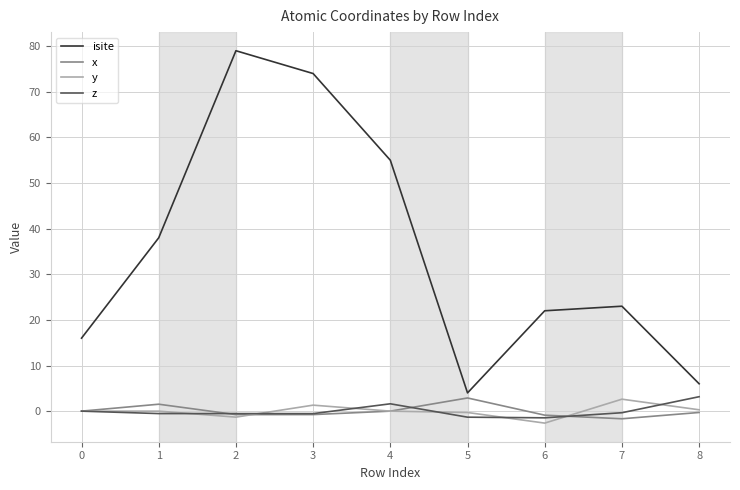

Between 7 and 8, which series saw the biggest shift?

isite